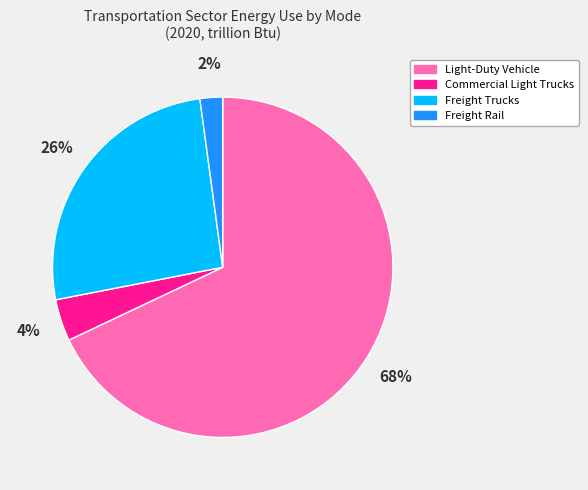

Which has a higher value, Freight Rail or Freight Trucks?

Freight Trucks